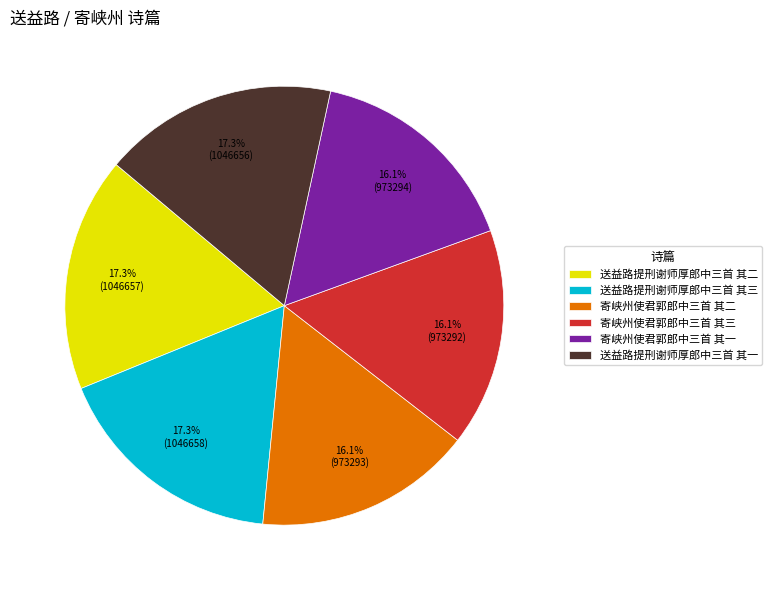

Between 寄峡州使君郭郎中三首 其一 and 送益路提刑谢师厚郎中三首 其一, which is larger?

送益路提刑谢师厚郎中三首 其一